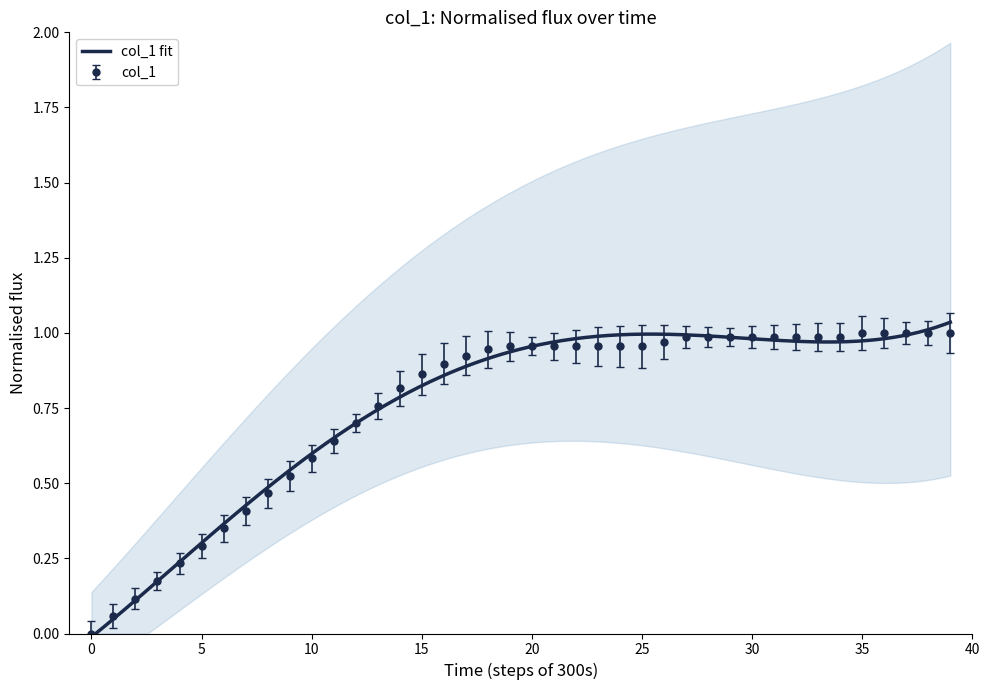

What is the sum of the values at 25 and 29?

1.9